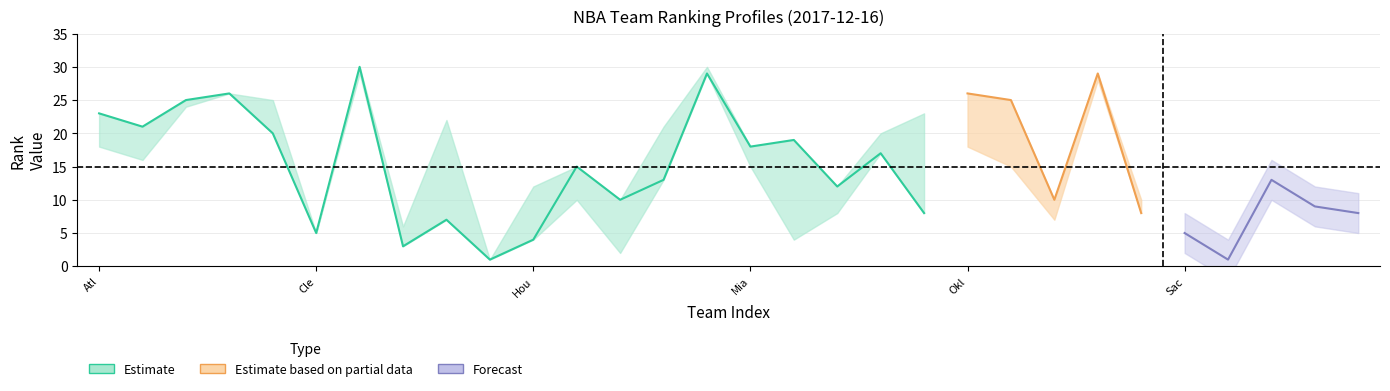

Does the chart display data point markers on the line(s)?

No